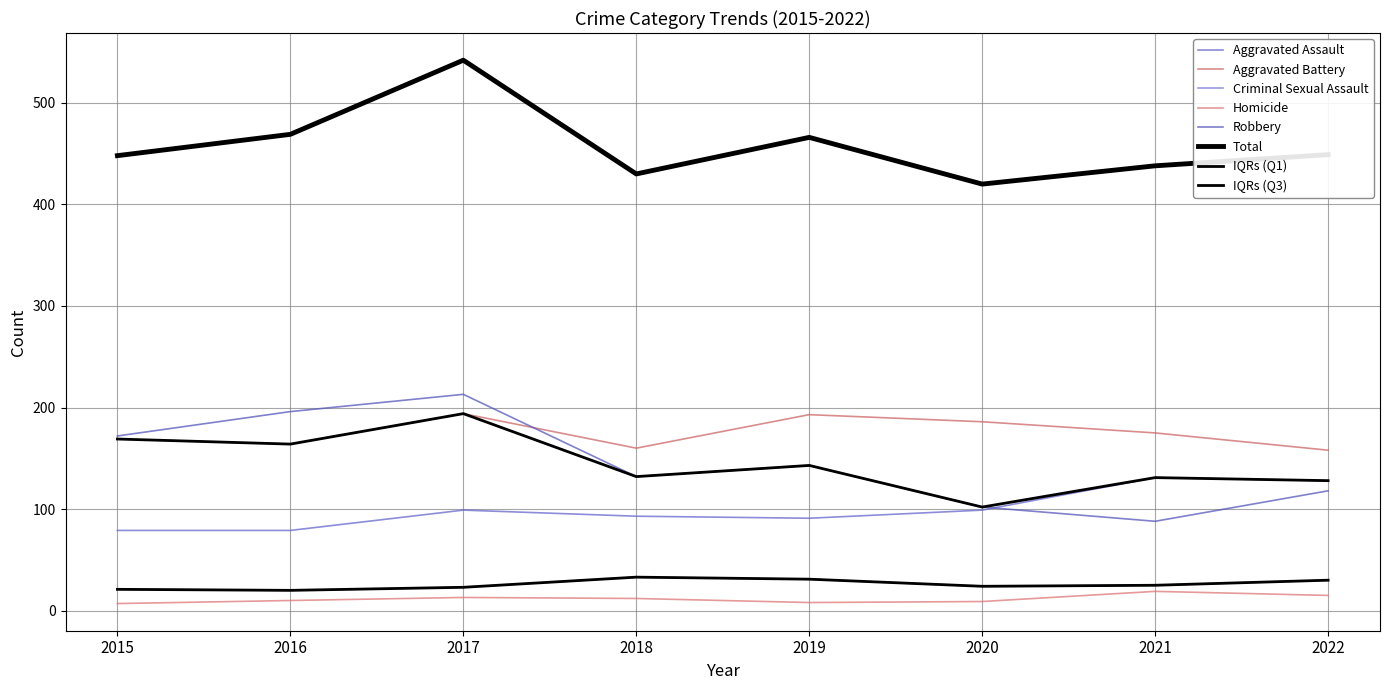

Is this an area chart (filled region under the line)?

No